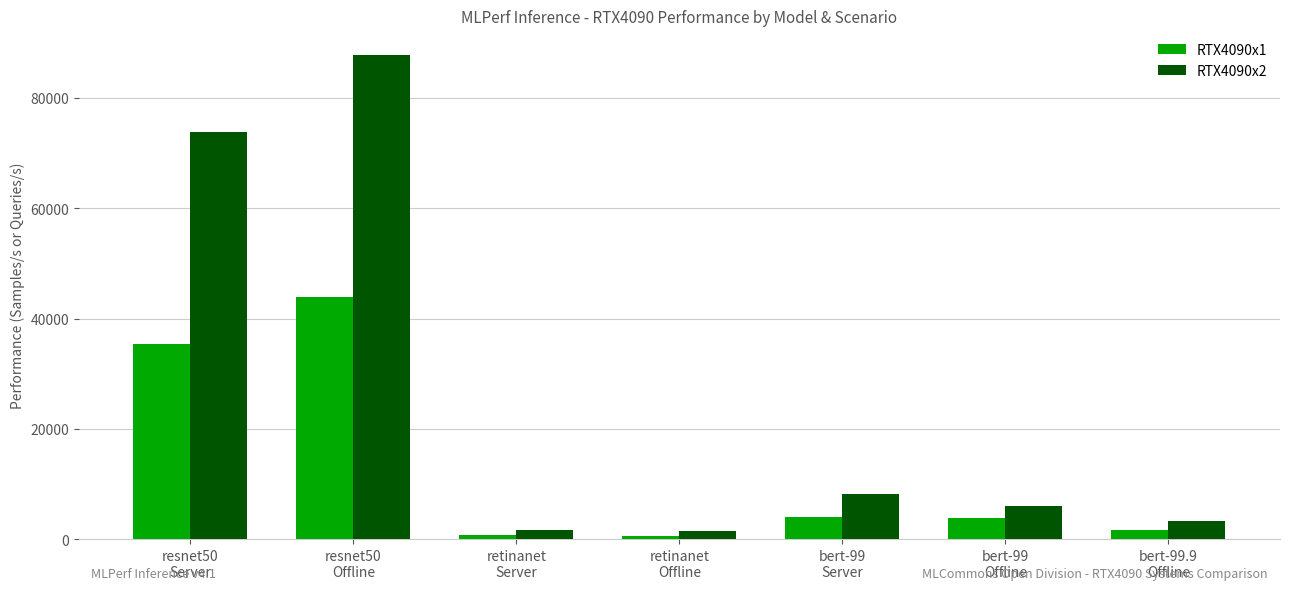

How many values in the RTX4090x2 series exceed 6061?

4